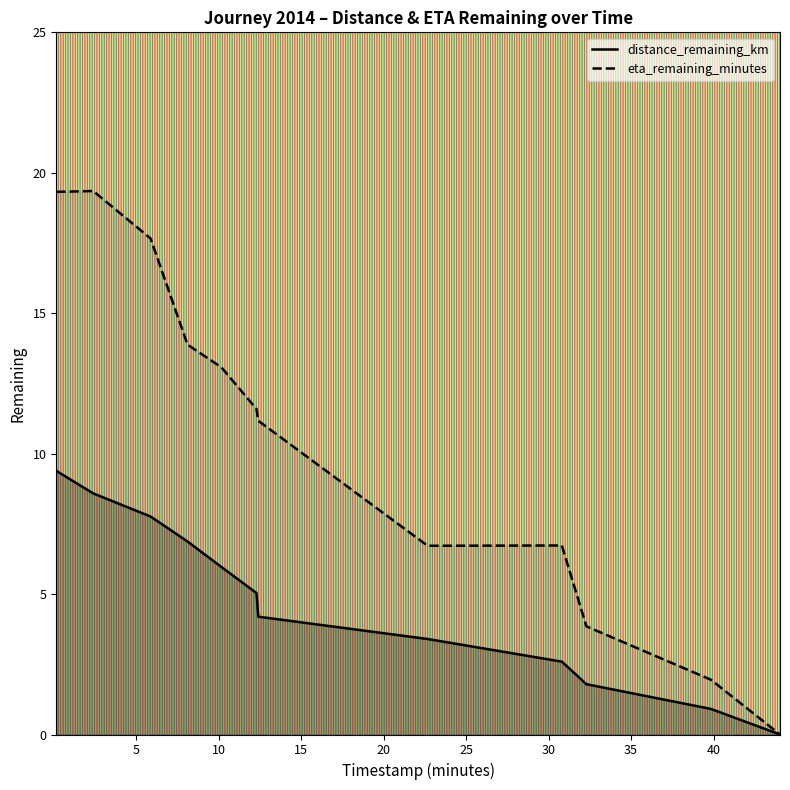

What is the difference between the highest and lowest values at 5.86?

9.9